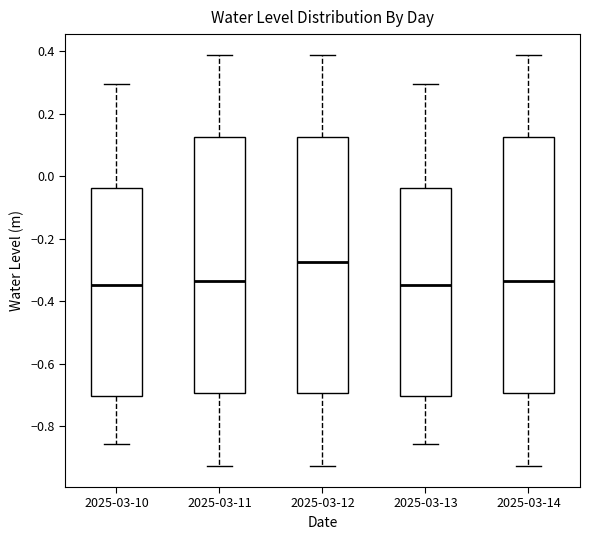

Where does the lower whisker of the box for 2025-03-13 end on the y-axis? The values are not printed on the chart, so give them approximately, as read against the axis.

-0.86